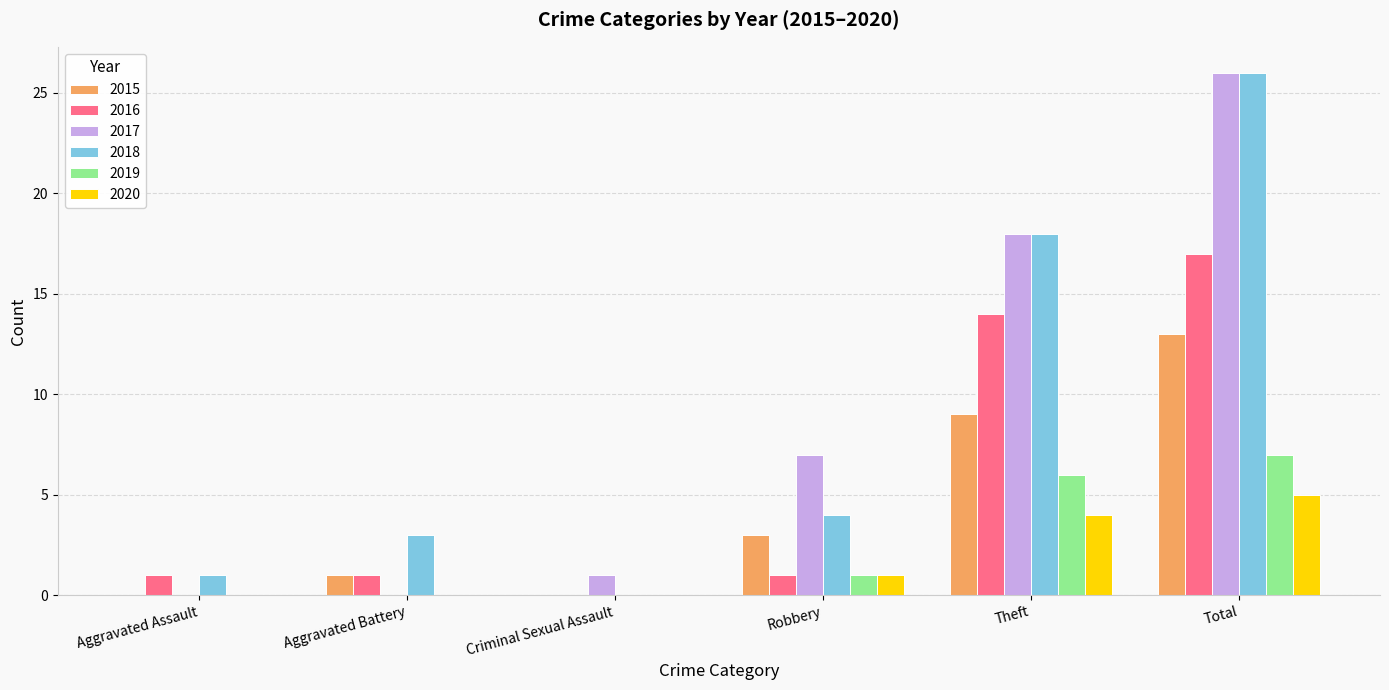

What is the average value of the 2018 series?

9